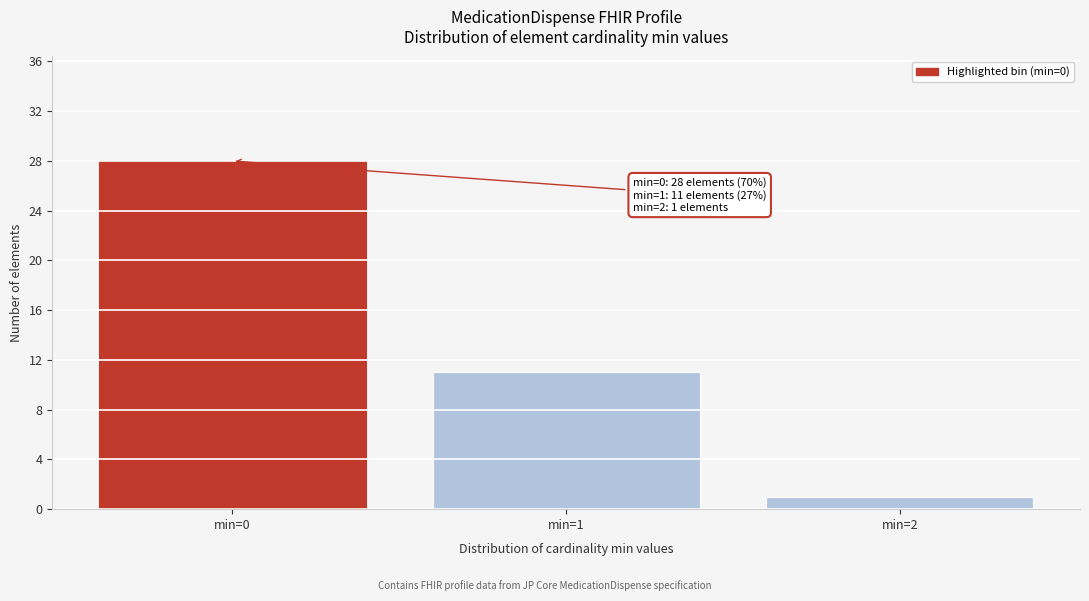

Reading left to right, extract all data points from this chart.

28	11	1